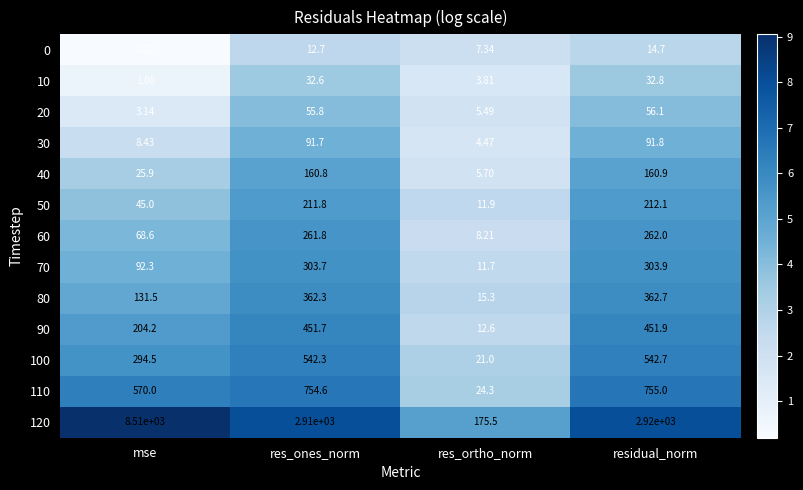

Which category has the lowest value in the 40 series?

res_ortho_norm